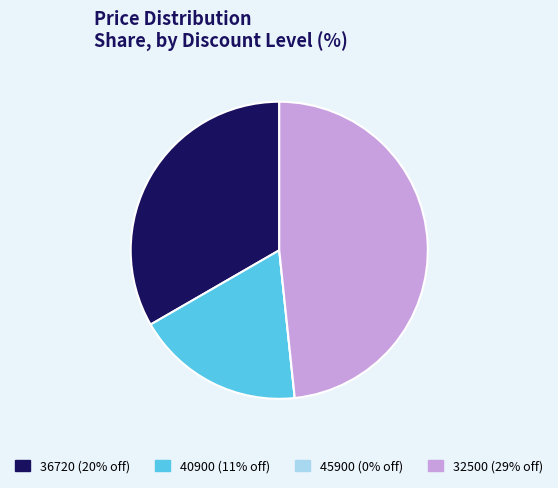

Which category has the biggest portion of the pie?

32500